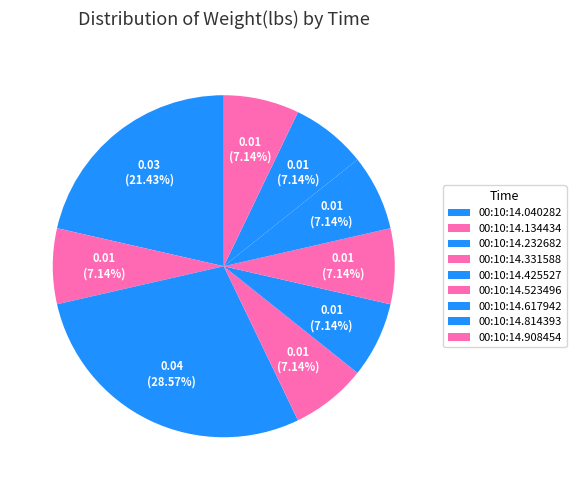

To the nearest percent, what portion does 00:10:14.040282 represent?

21%